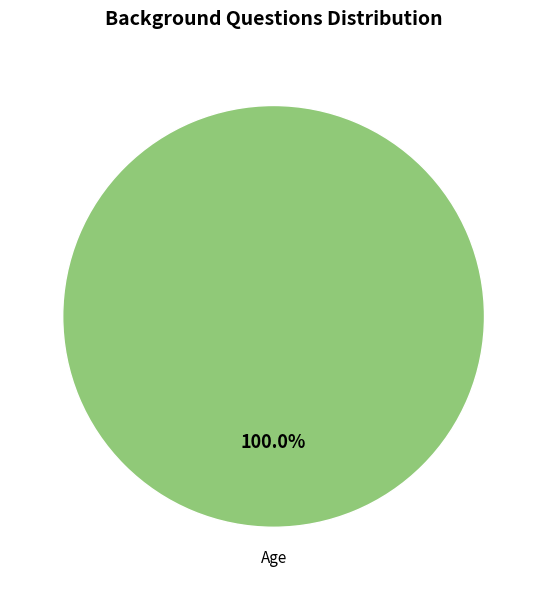

Rank the categories by value from lowest to highest.

Age